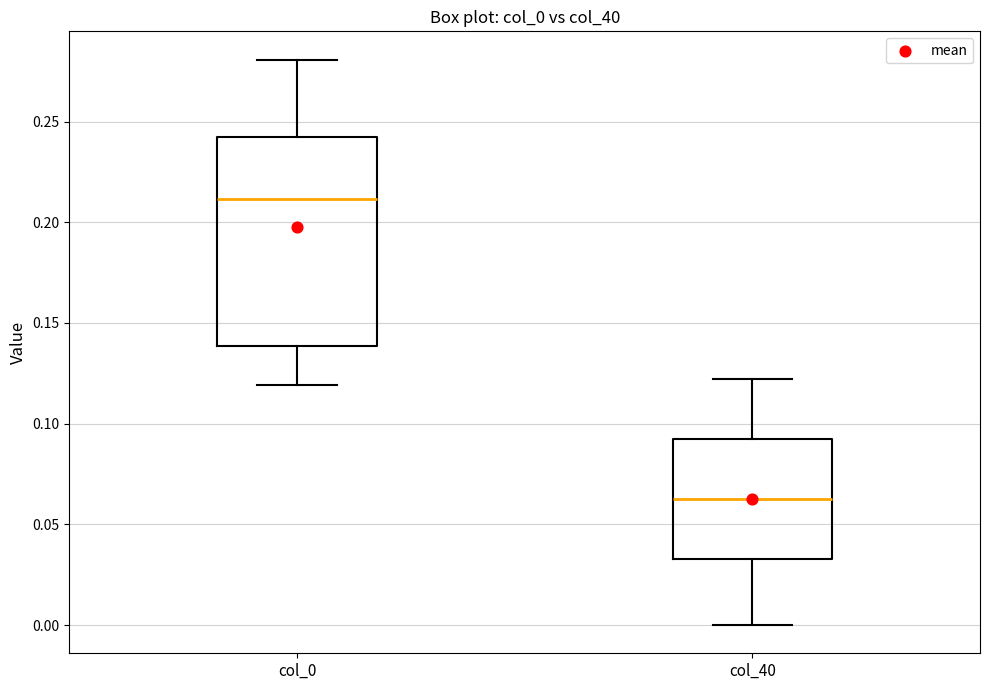

Where is the lower edge of the box for col_0 on the y-axis? The values are not printed on the chart, so give them approximately, as read against the axis.

0.140